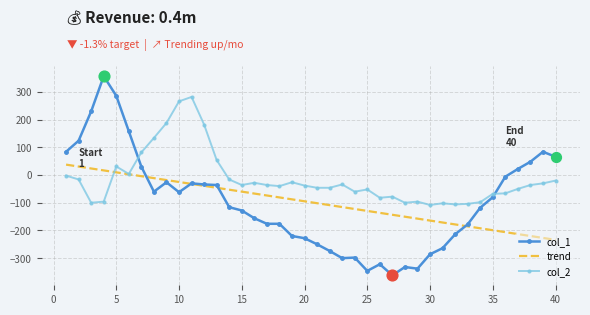

What are all the series names shown in the legend?

col_1, trend, col_2